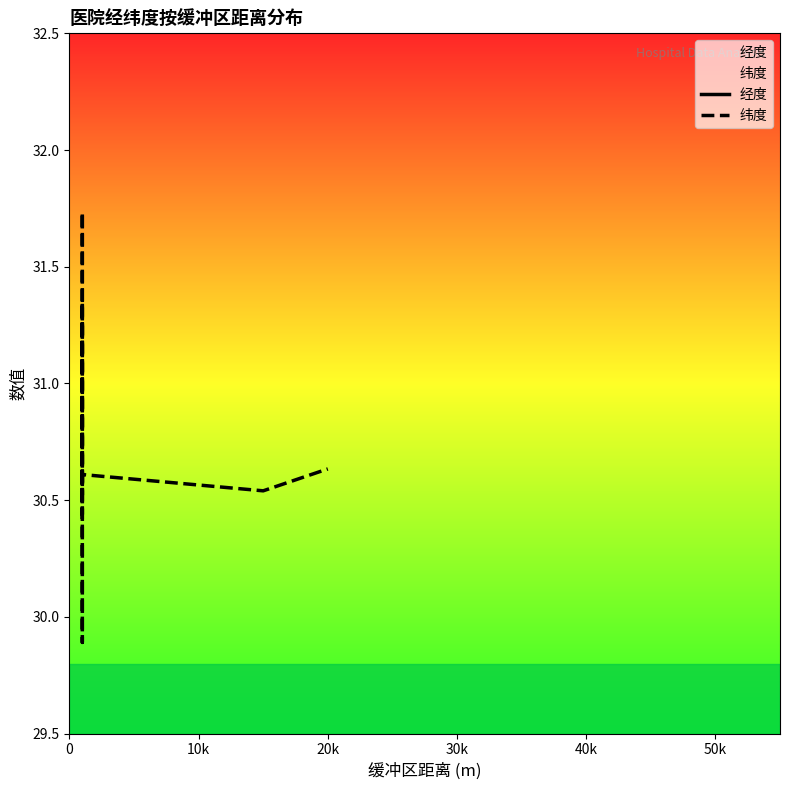

Which series has the largest range (max minus min)?

经度